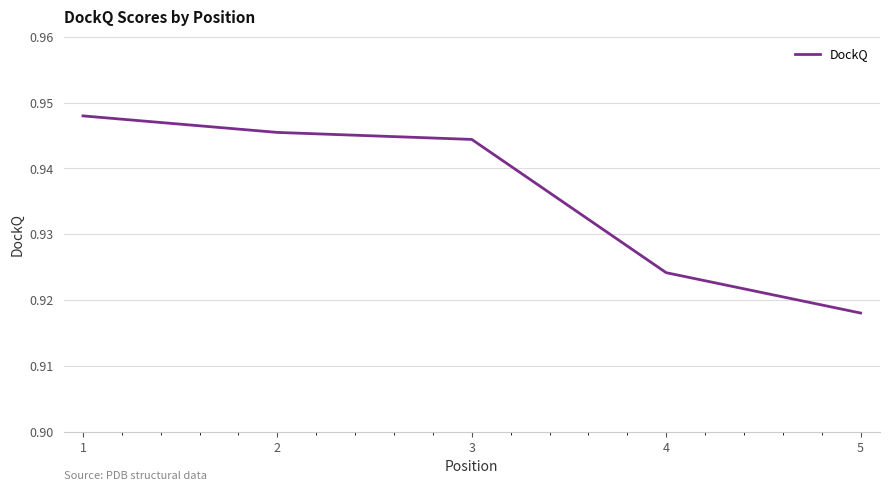

List the labels in order of value, largest first.

1, 2, 3, 4, 5